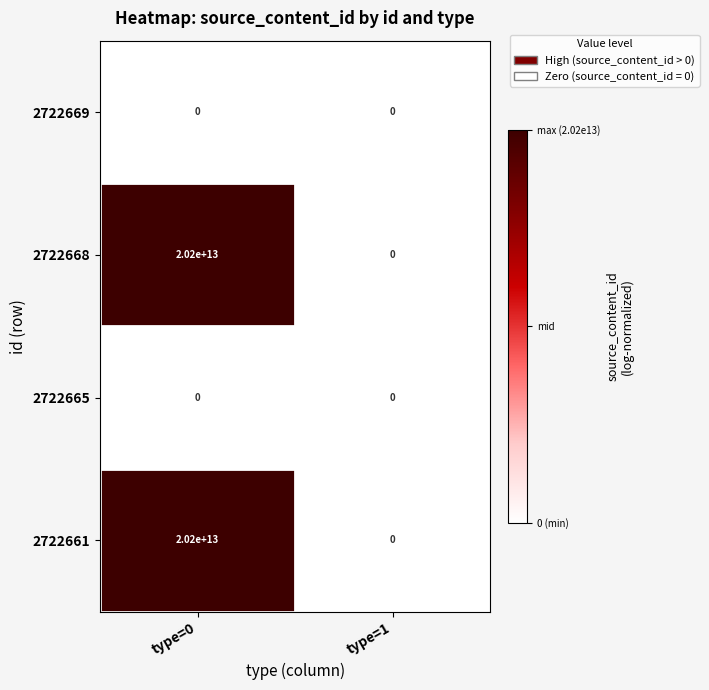

The value of 2722661 at type=0 is 27520543550758. True or false?

False